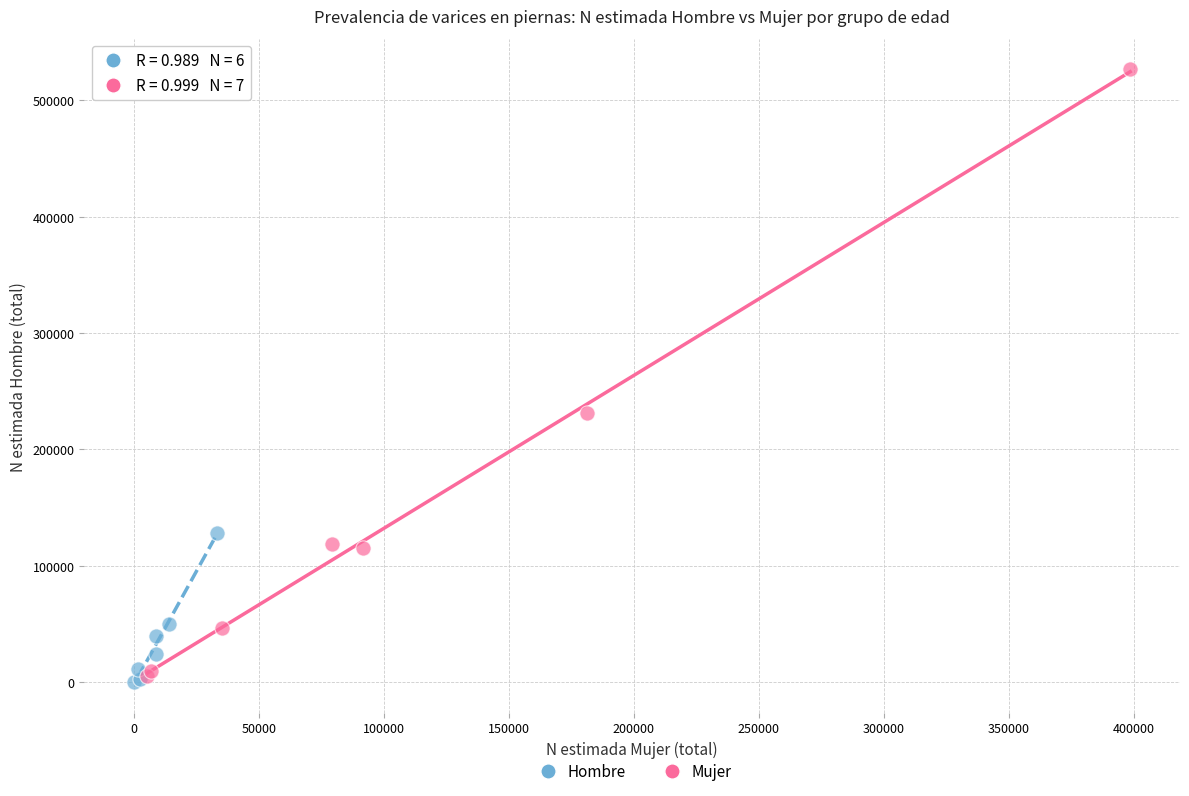

Which series has the widest spread of Y values?

Mujer